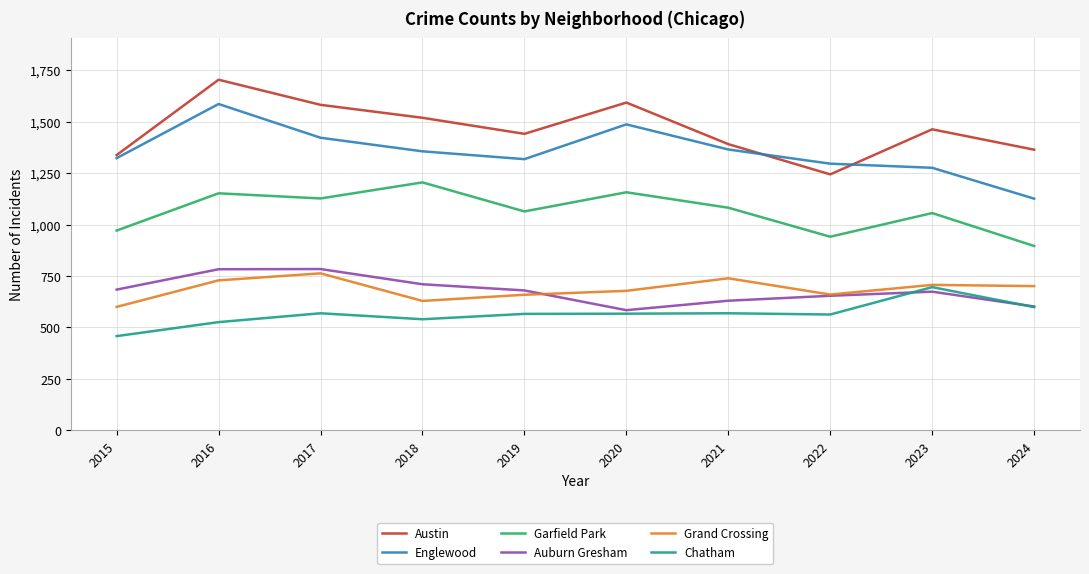

True or false: Englewood has more than 0 points higher than both neighbors.

True